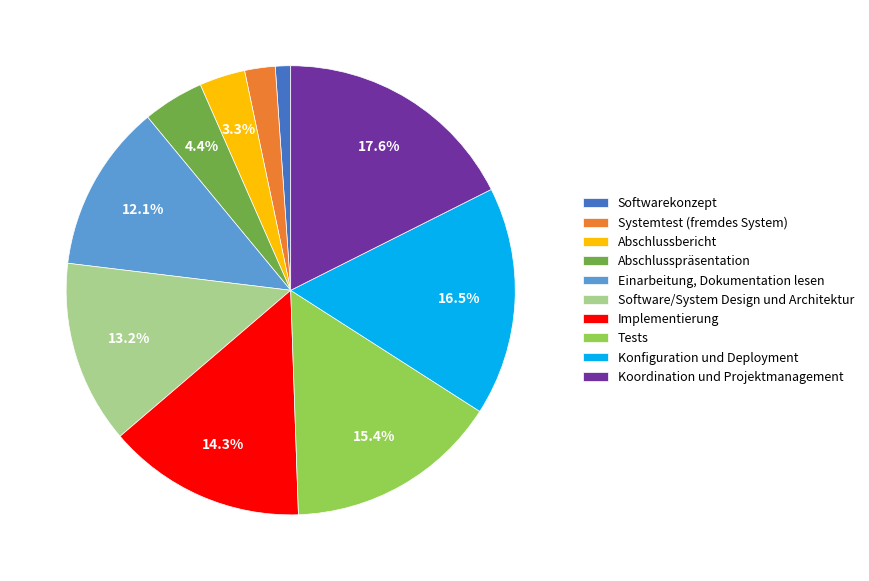

What is the smallest slice in the pie chart?

Softwarekonzept